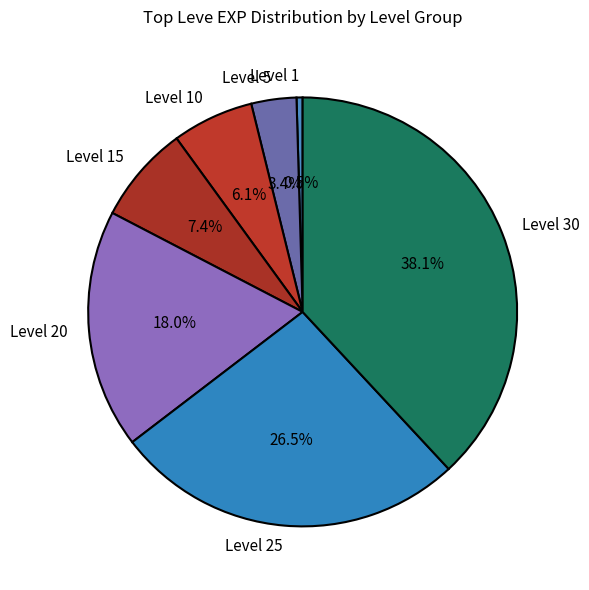

How many slices are in this pie chart?

7